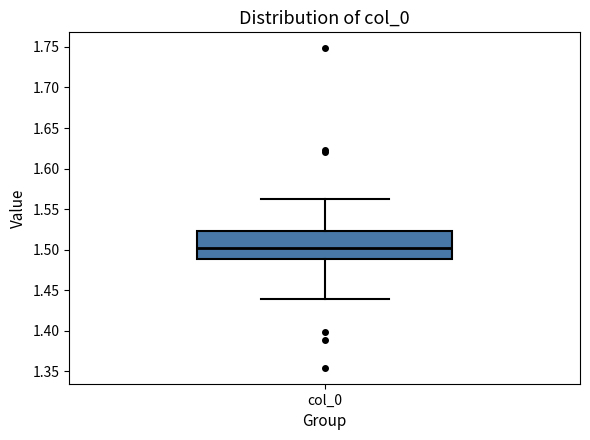

Transcribe this box plot: give where the median line is, the range the box spans, and where the two whiskers end, as read against the y-axis. The values are not printed on the chart, so give them approximately, as read against the axis.

median 1.505, box 1.490 to 1.525, whiskers 1.440 to 1.565